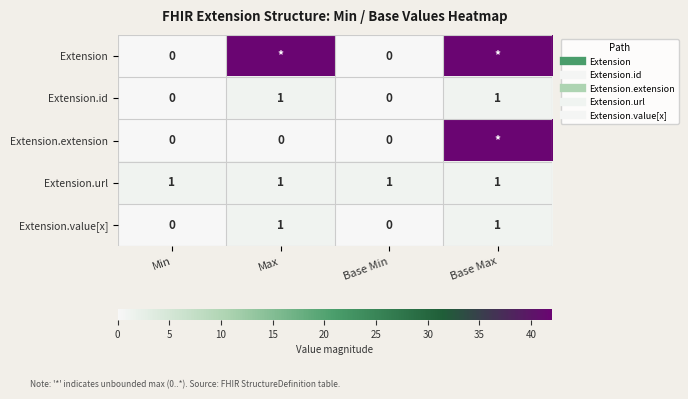

List the series in order of their peak value, highest first.

Extension, Extension.extension, Extension.id, Extension.url, Extension.value[x]